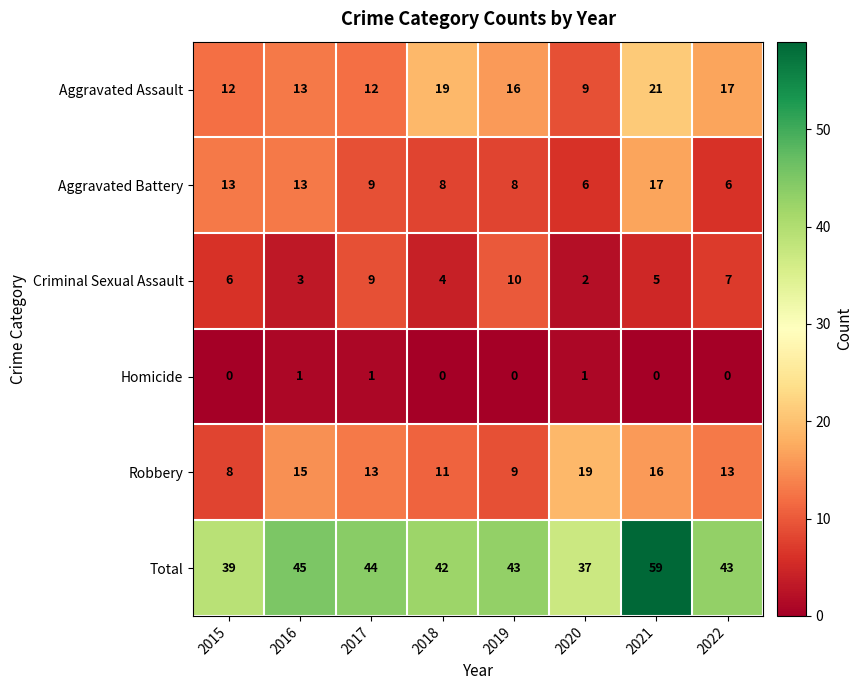

What is the sum of all Homicide values?

3